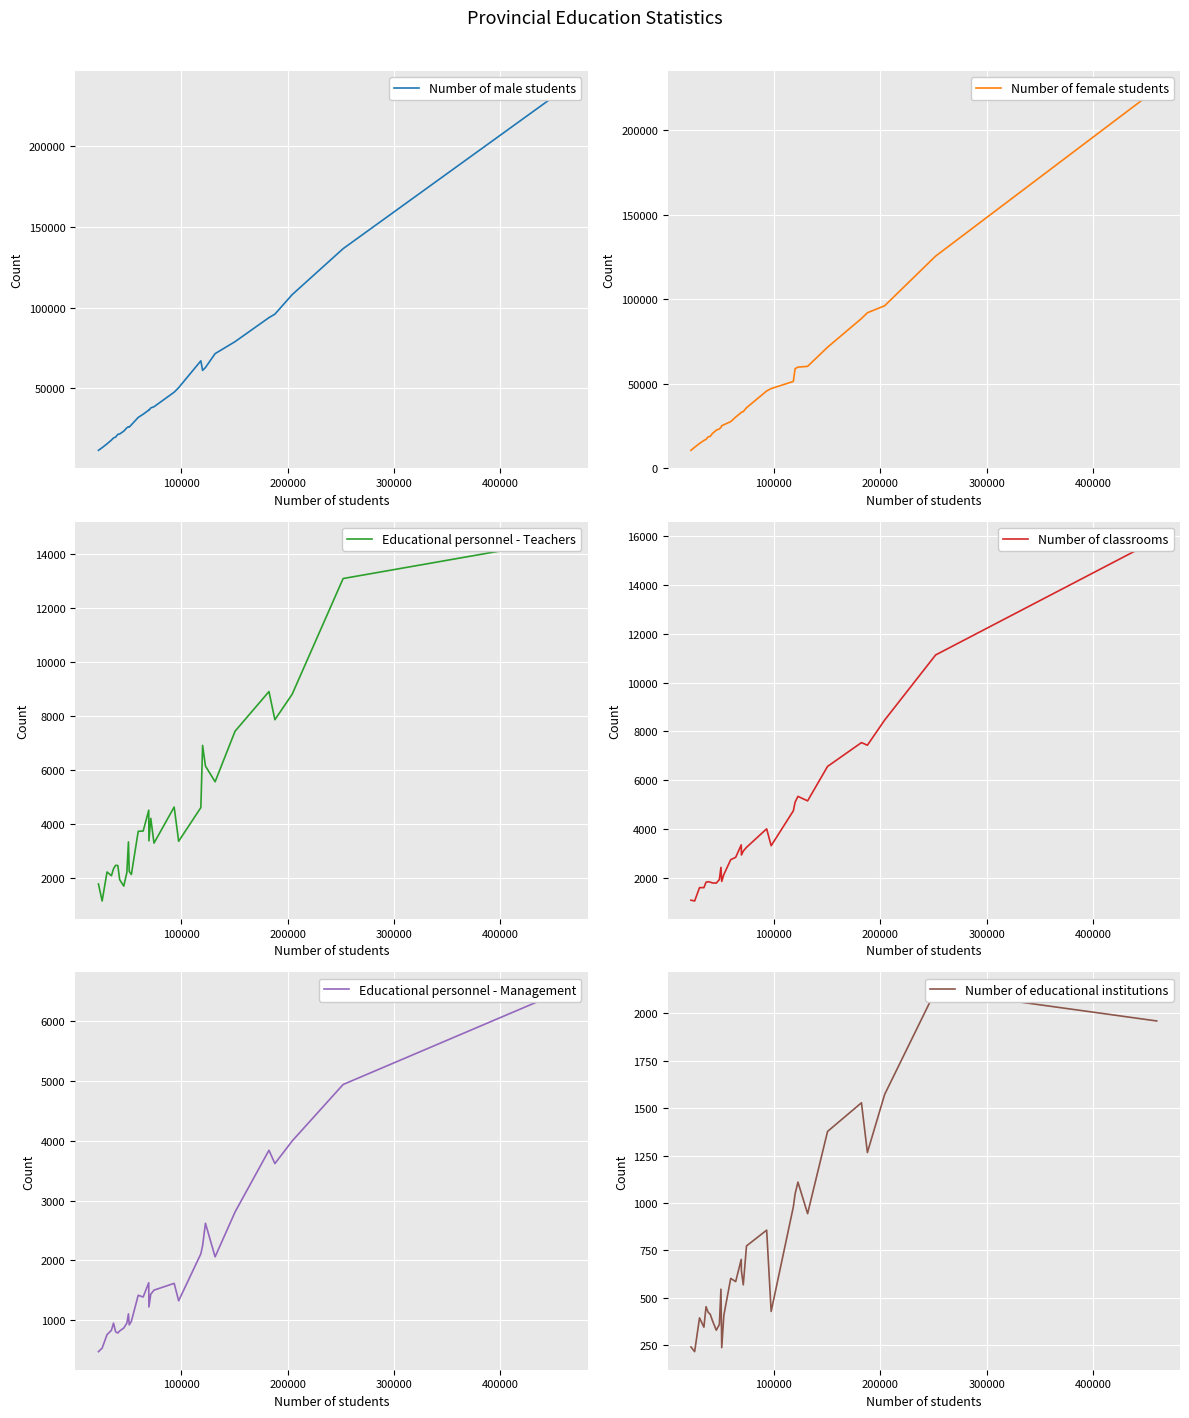

What is the greatest value displayed?

235449